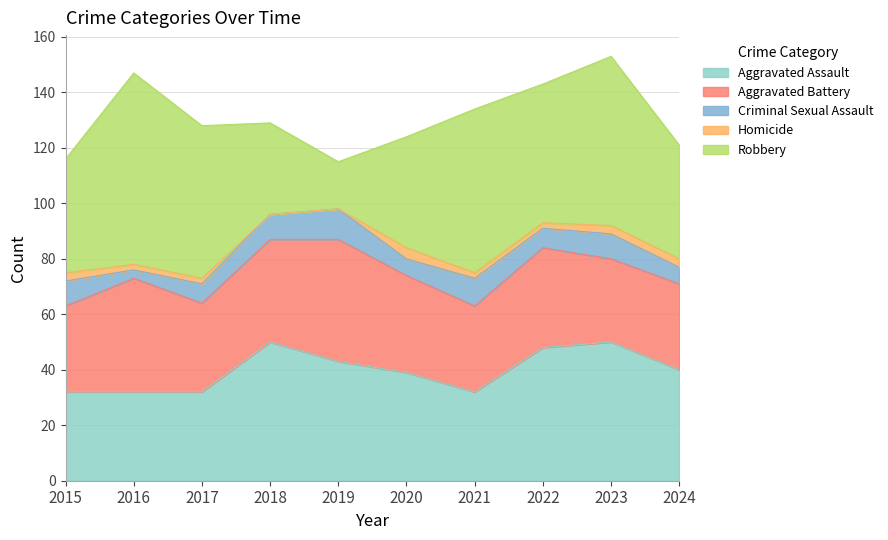

What is the sum of the Homicide values at 2019 and 2022?

2